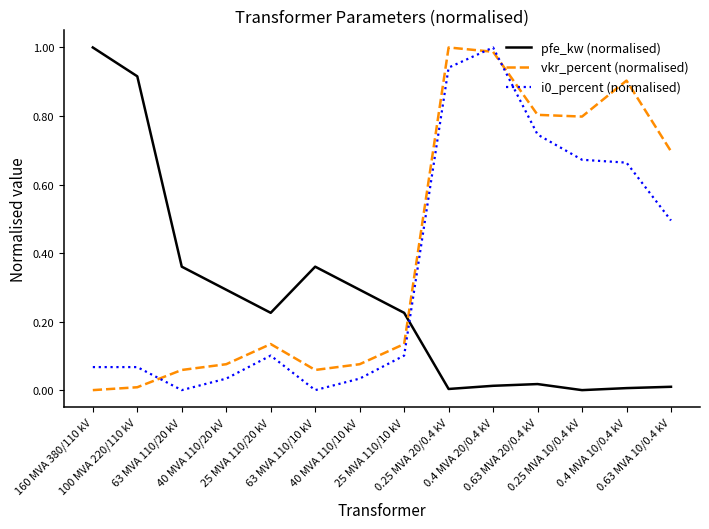

Which series has the largest total across all categories?

vkr_percent (normalised)